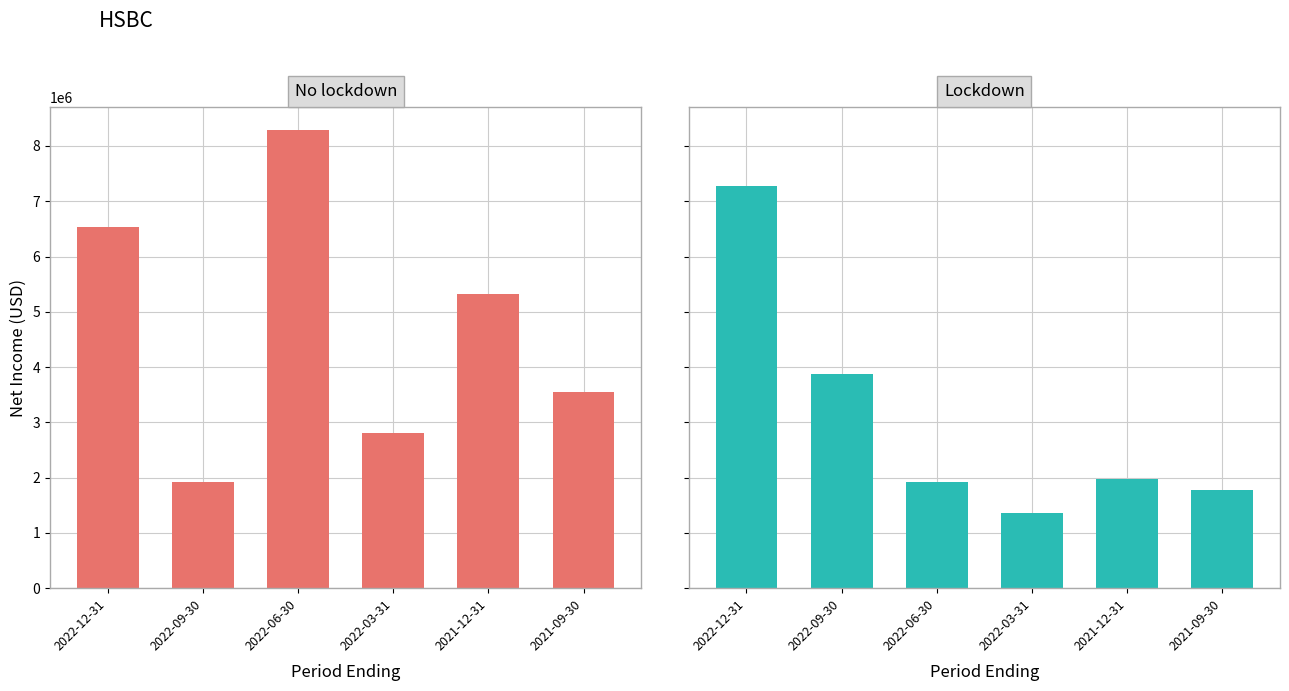

Which label corresponds to the smallest value in the chart?

2022-03-31